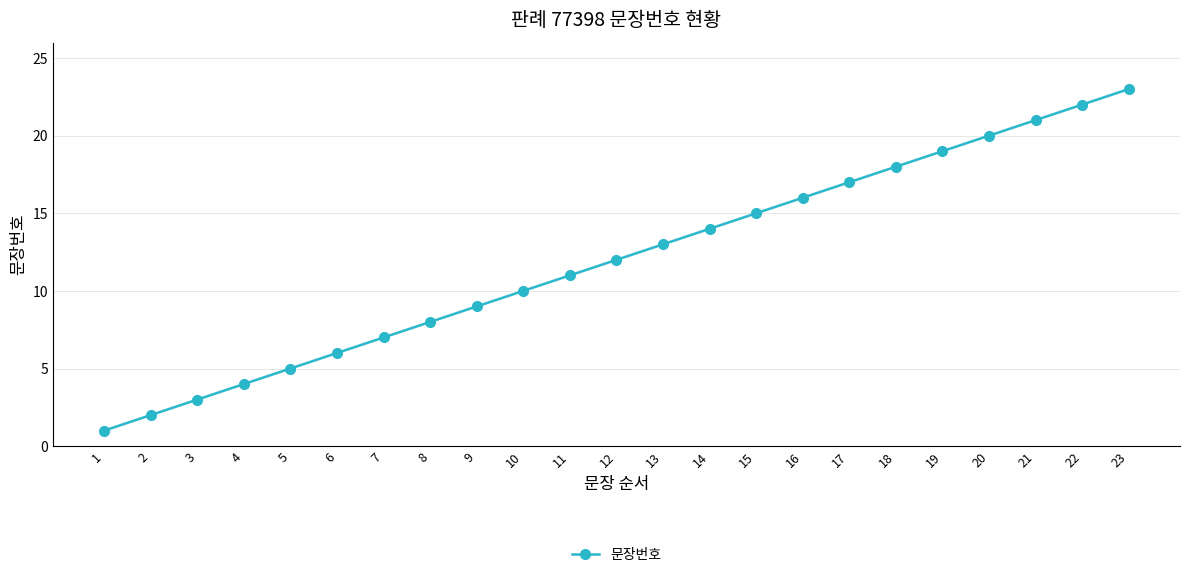

The chart shows a value of 17 at 17. True or false?

True